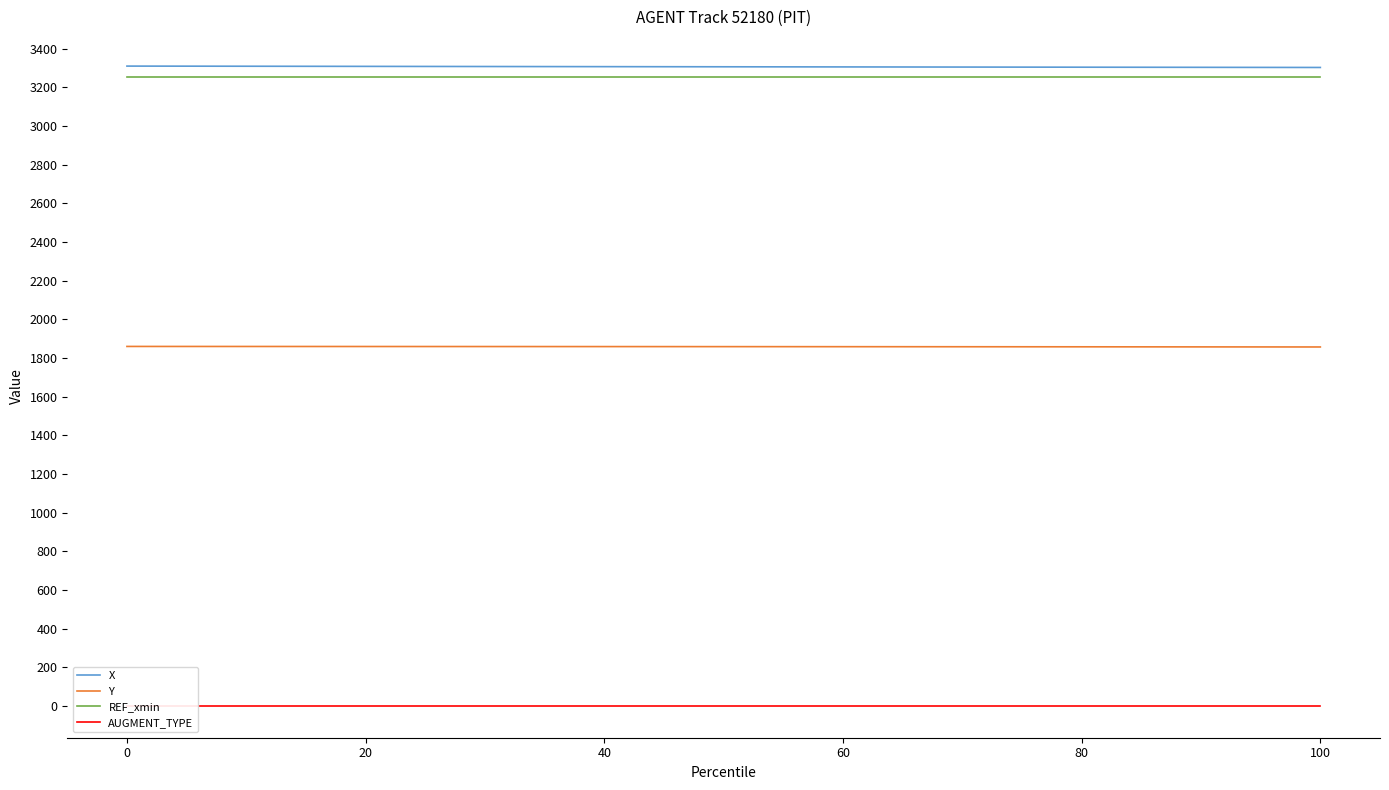

True or false: Y and REF_xmin cross at least once.

False